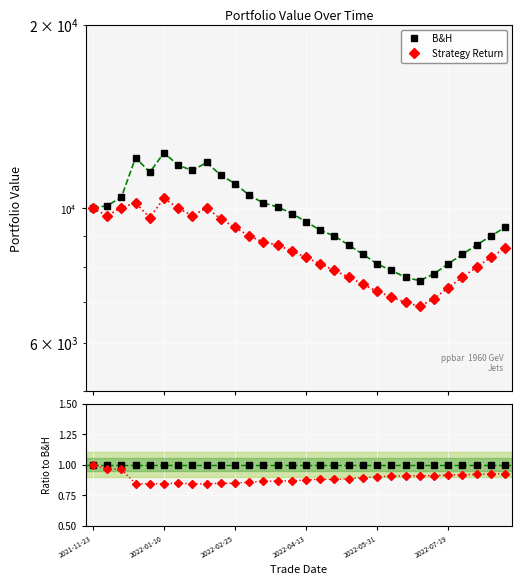

At which label does B&H reach its peak?

2022-01-10